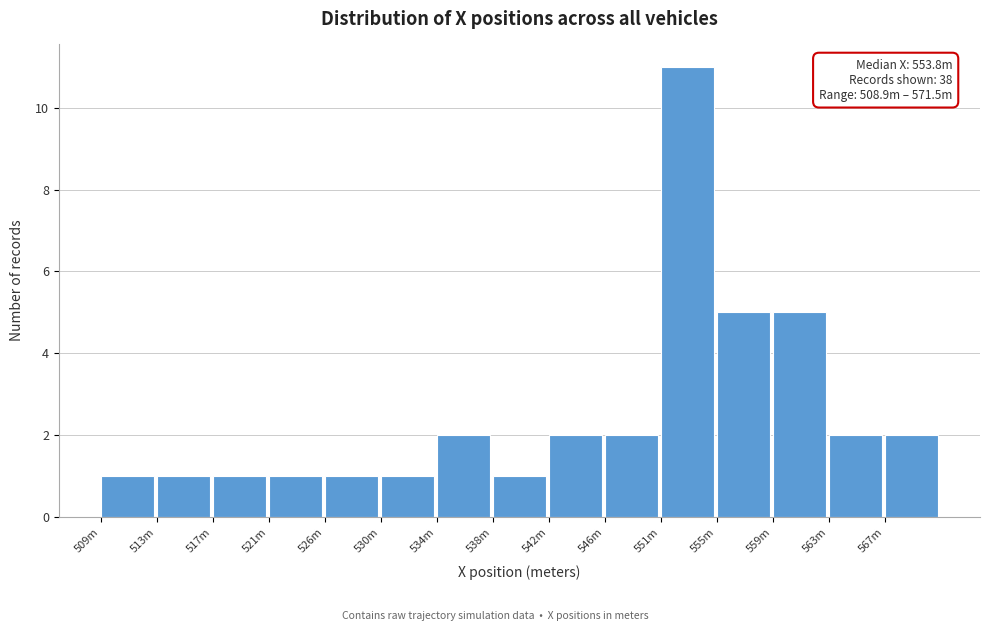

Reading left to right, transcribe all the data shown in this chart.

509m=1	513m=1	517m=1	521m=1	526m=1	530m=1	534m=2	538m=1	542m=2	546m=2	551m=11	555m=5	559m=5	563m=2	567m=2